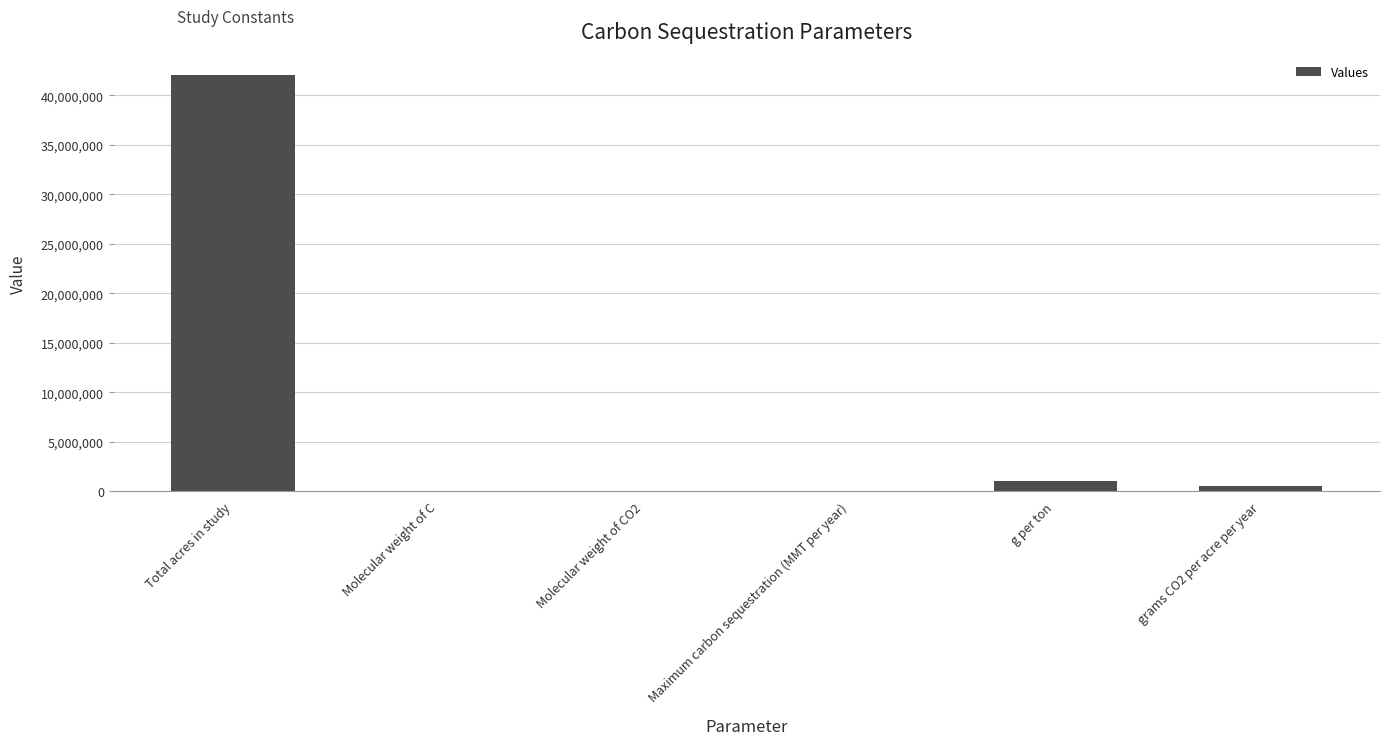

What is the greatest value displayed?

42000000.0